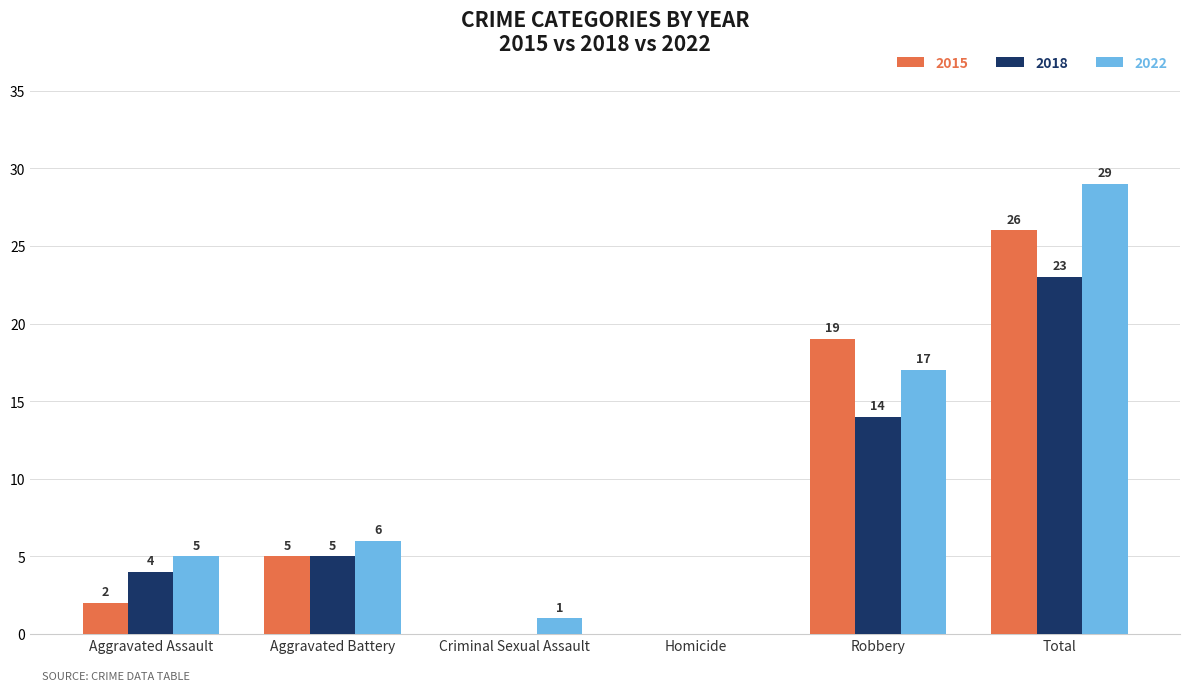

What are all the series names shown in the legend?

2015, 2018, 2022